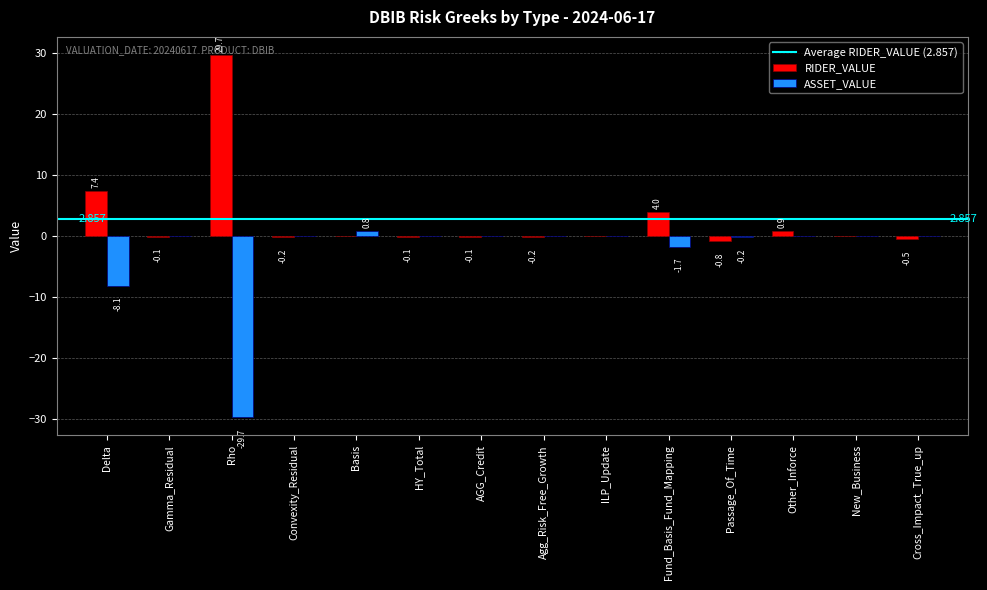

At which label is RIDER_VALUE closest to 14?

Delta